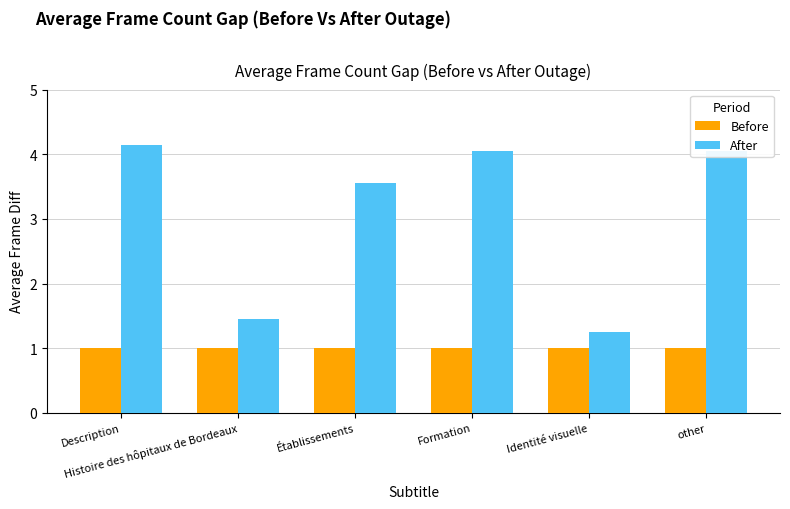

Does the chart contain any negative values?

No